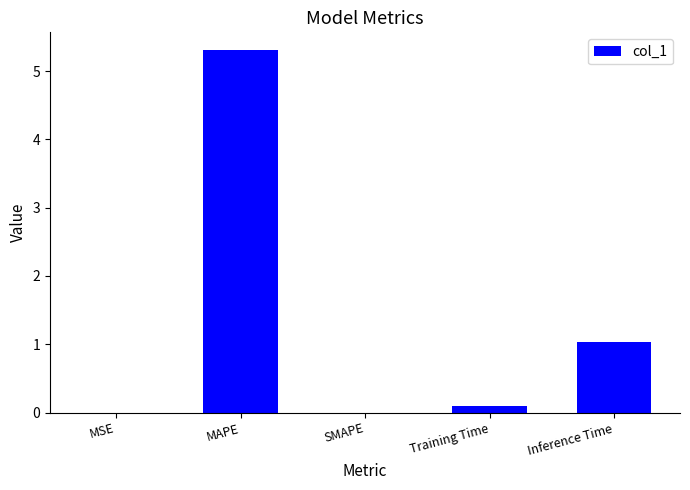

Between MAPE and MSE, which is larger?

MAPE